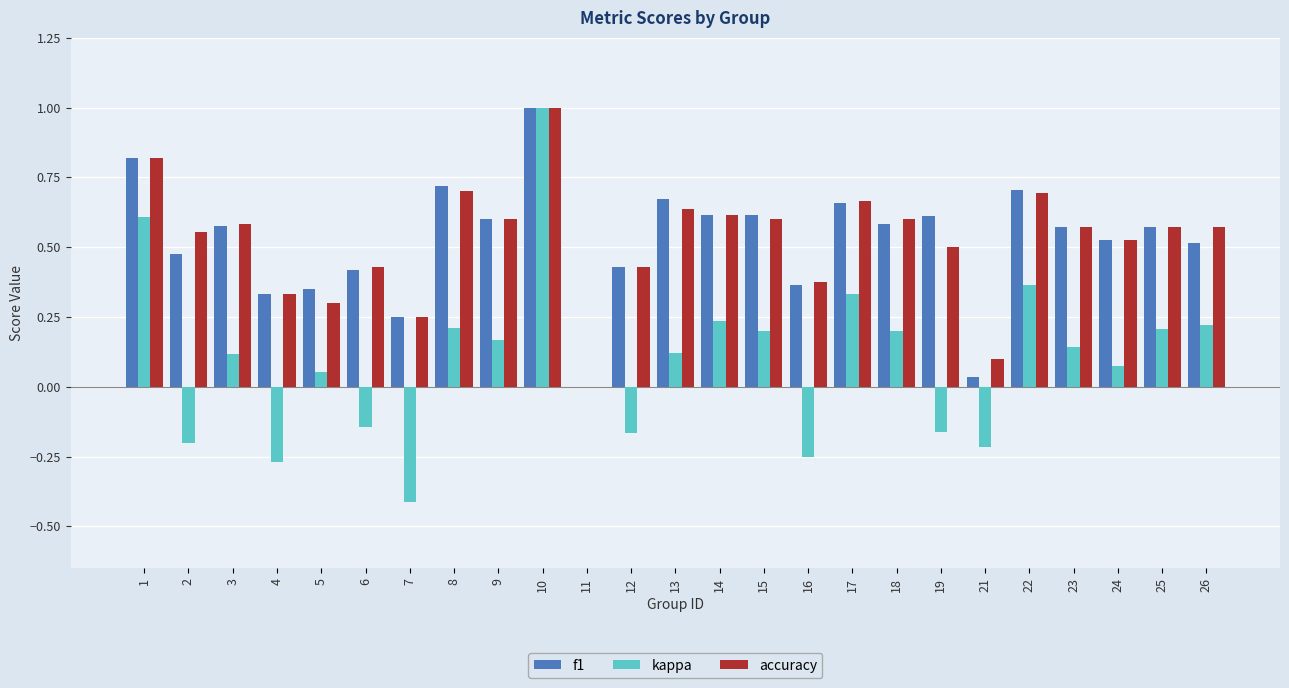

Which label corresponds to the largest value in the chart?

10